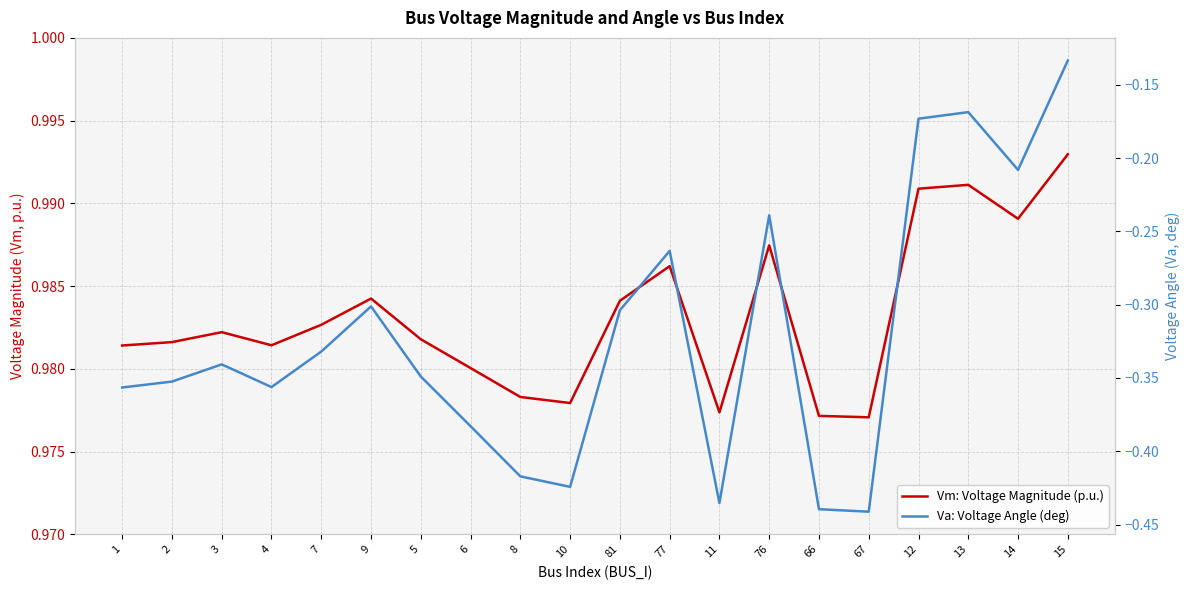

How many interior local peaks does the Vm: Voltage Magnitude (p.u.) series have?

5